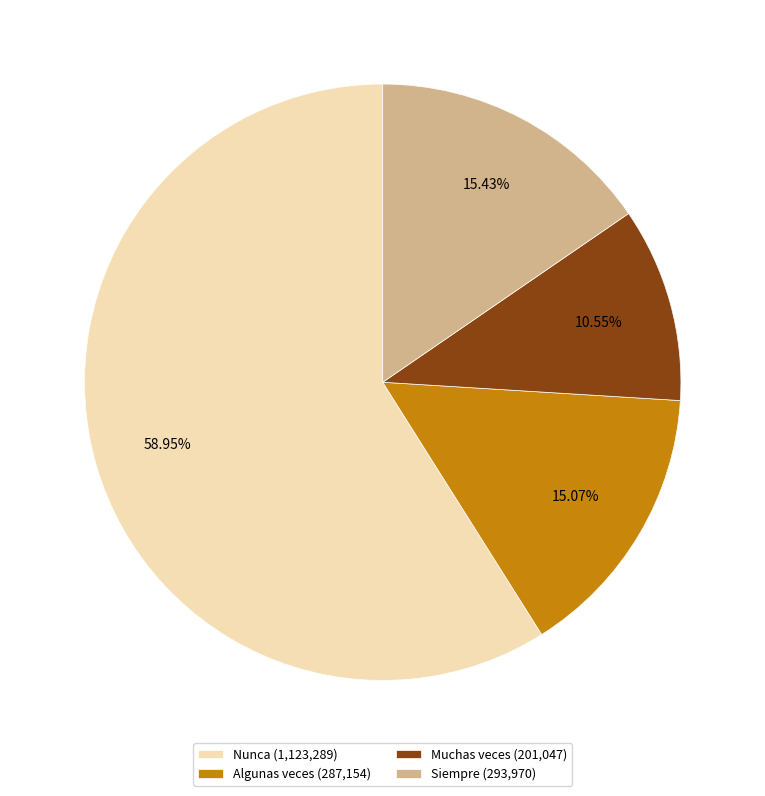

How much of the chart is everything except Nunca?

41.0%